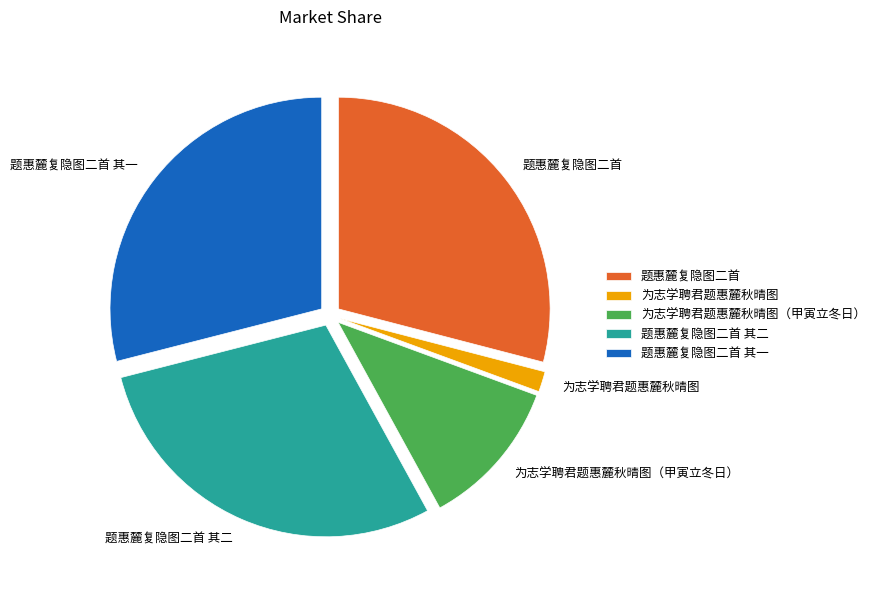

Which category has the smallest portion of the pie?

为志学聘君题惠麓秋晴图